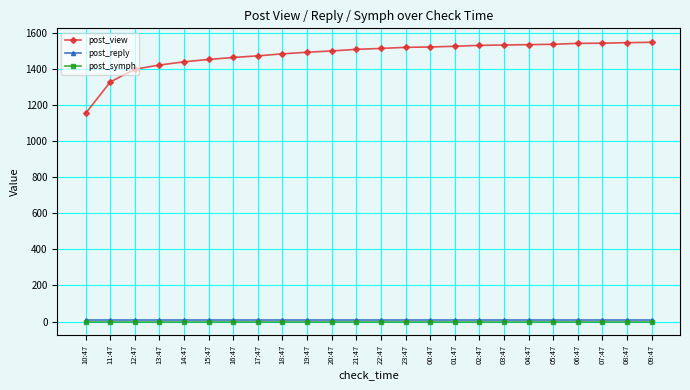

What position from the left is 23:47?

14